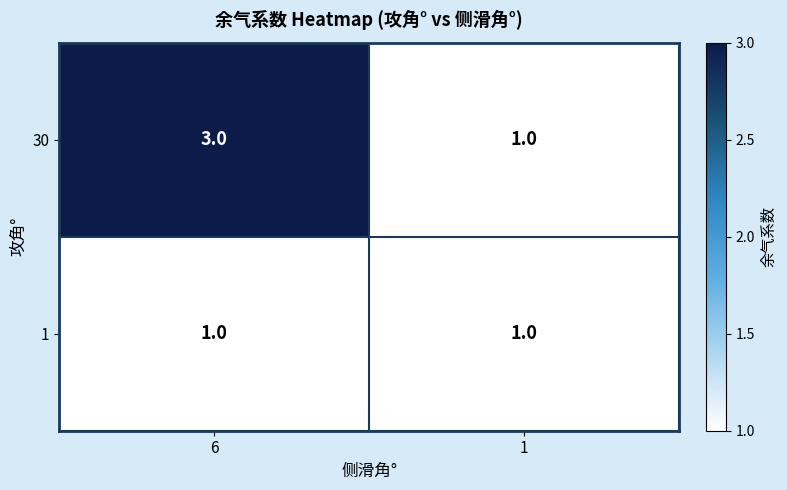

How many data points does each series have?

2